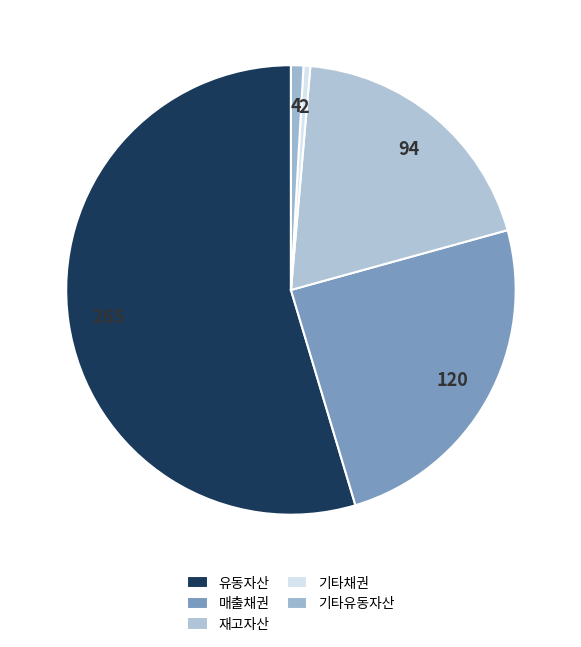

What portion of the pie excludes 매출채권?

75.3%